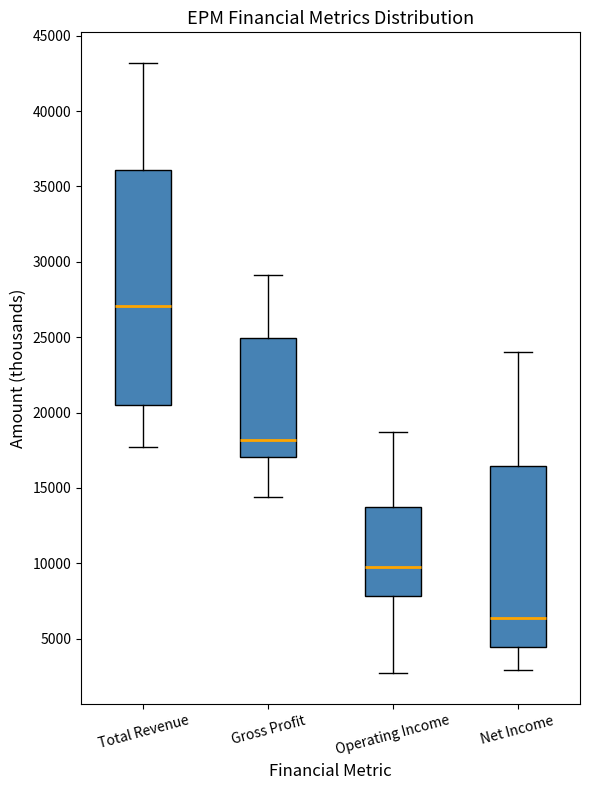

Where does the median line of the box for Net Income sit on the y-axis? The values are not printed on the chart, so give them approximately, as read against the axis.

6500